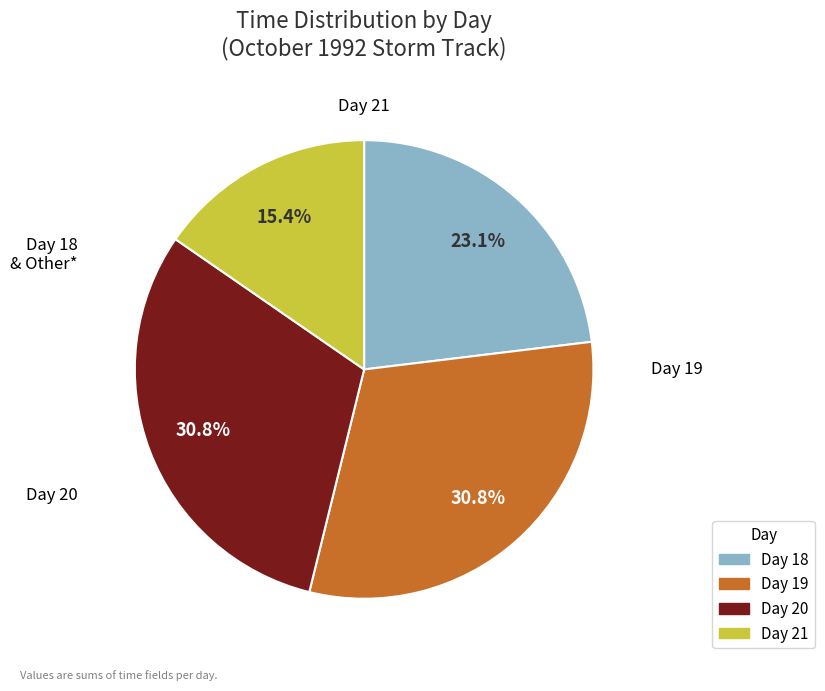

What is the smallest slice in the pie chart?

Day 21